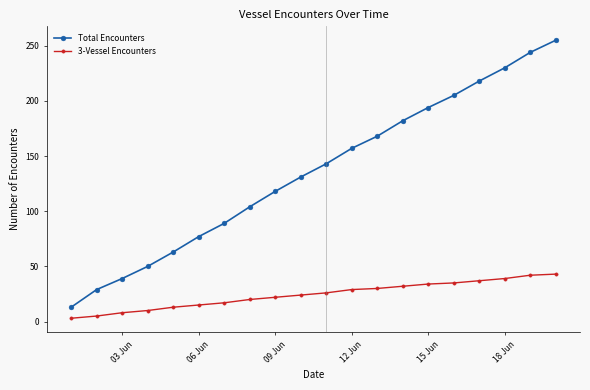

True or false: Total Encounters has more than 0 interior local peaks.

False